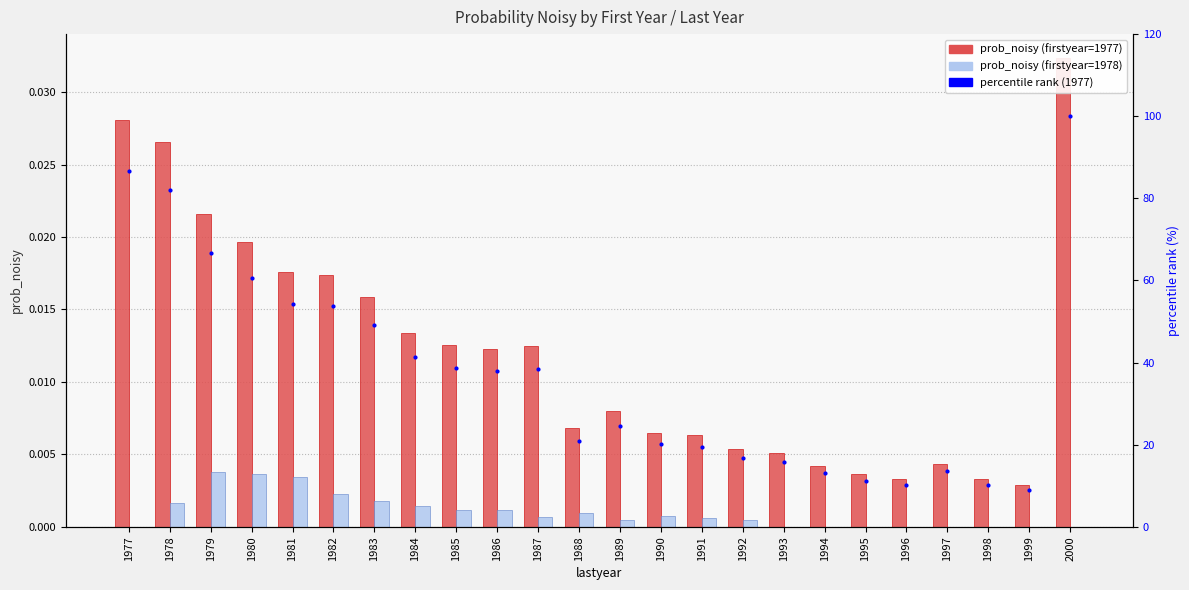

What is the total value across all series at 1981?

54.2